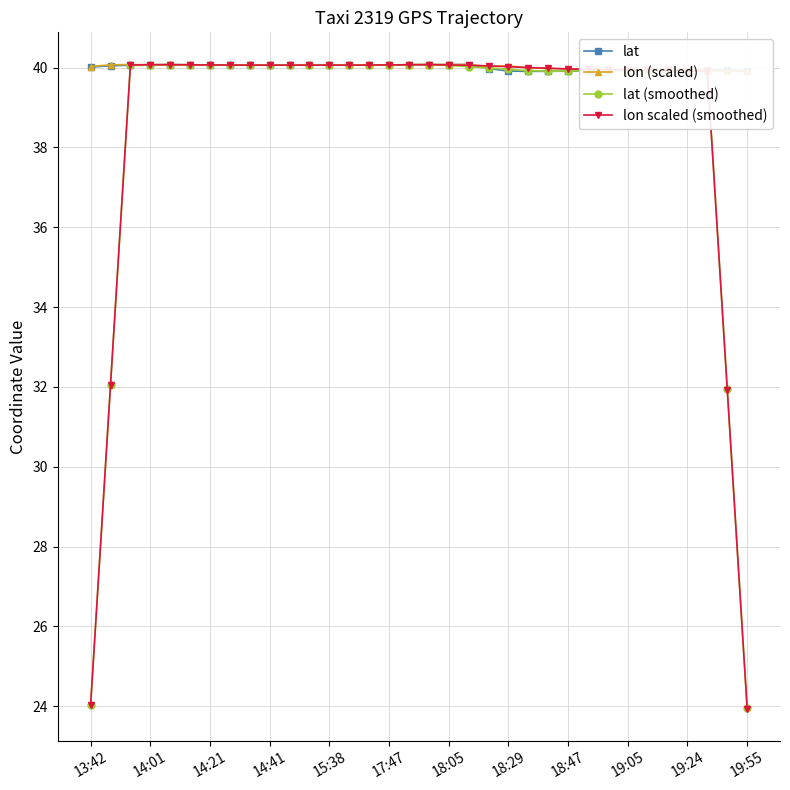

In lat, how many points are higher than both neighbors (excluding endpoints)?

3